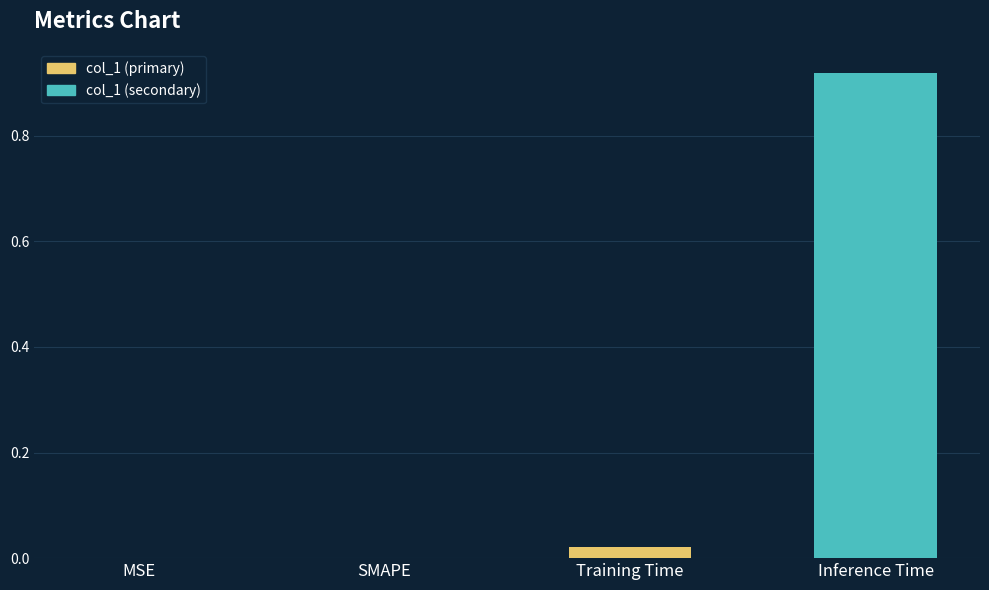

How many distinct data groups are displayed?

2